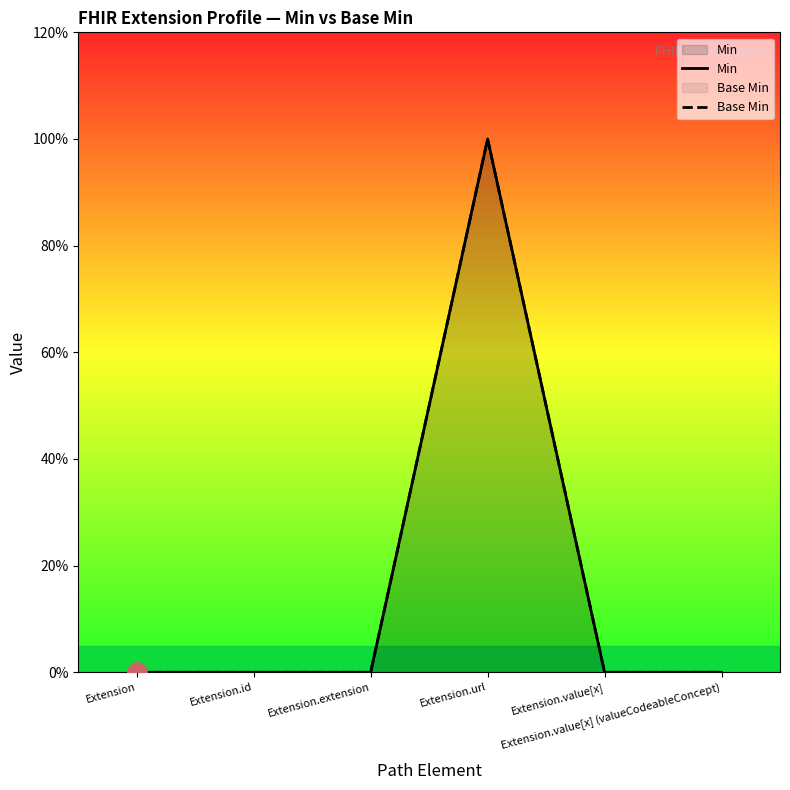

Which series has the largest range (max minus min)?

Min